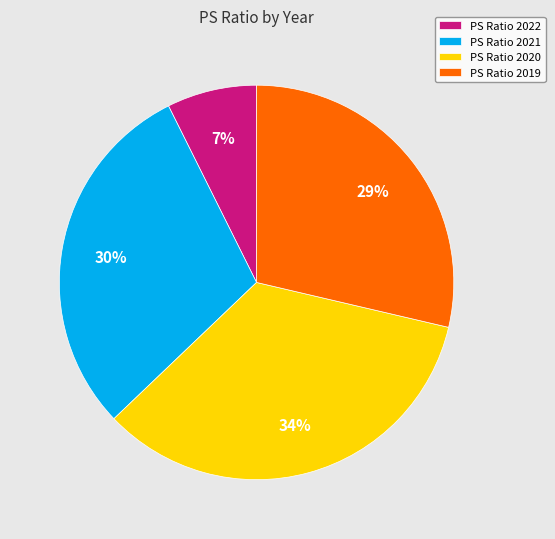

Is the sum of PS Ratio 2020 and PS Ratio 2021 greater than half?

Yes